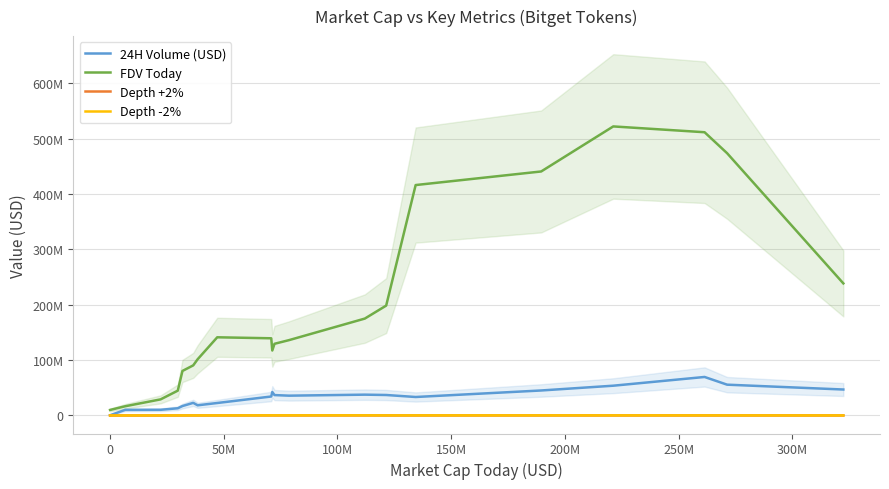

What is the average value of the FDV Today series?

200708148.1